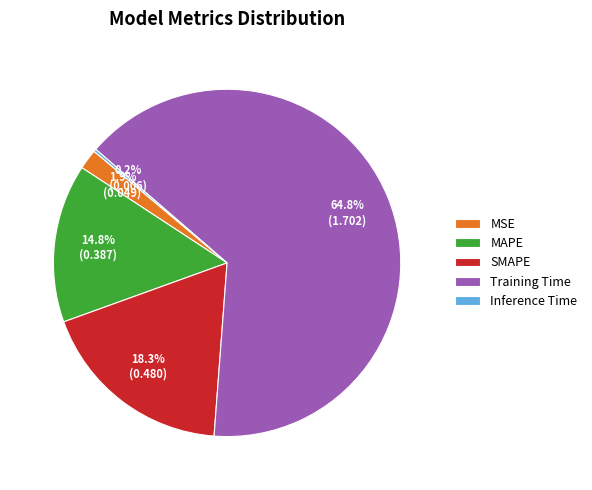

What percentage is NOT represented by Training Time?

35.2%